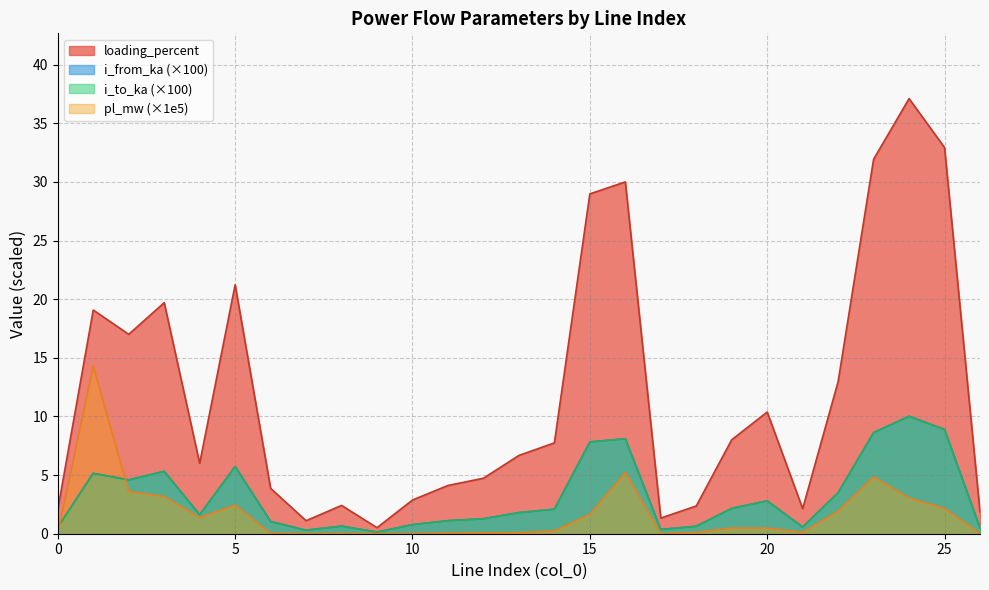

What is the difference between the i_to_ka values at 0 and 12?

0.7